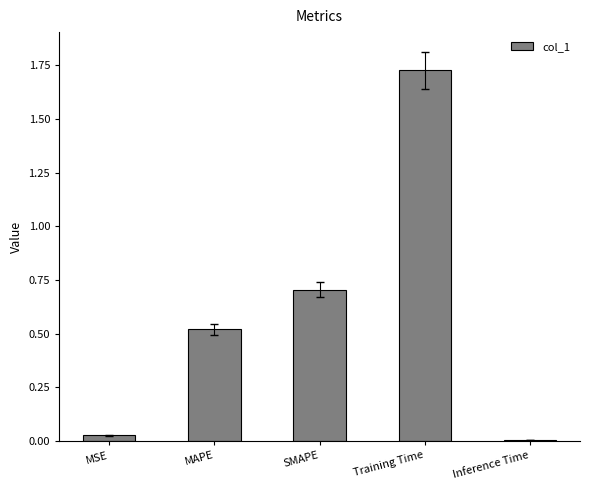

What is the sum of all values?

3.0